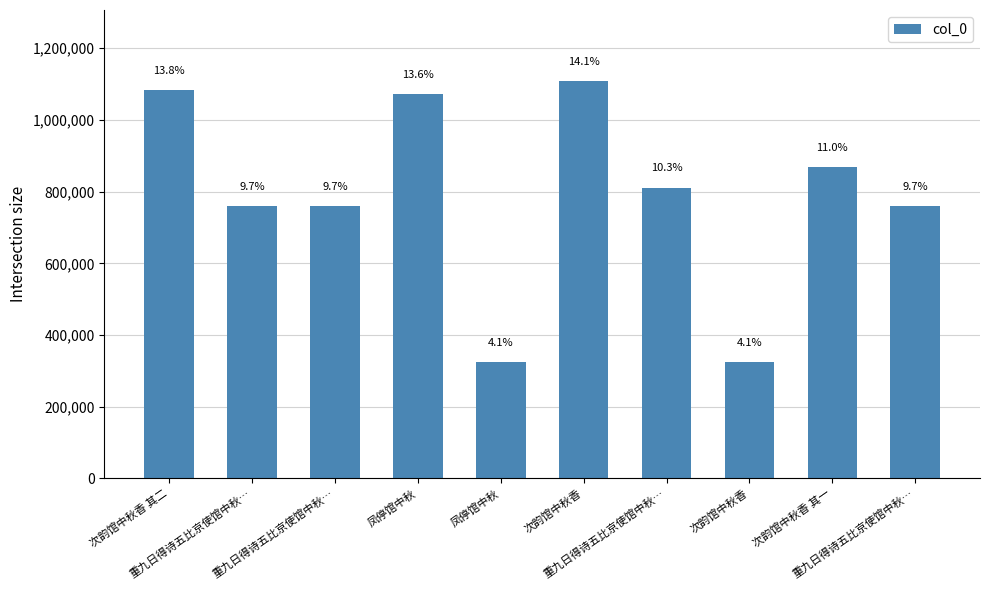

Are the bars grouped side by side (vs. stacked)?

No